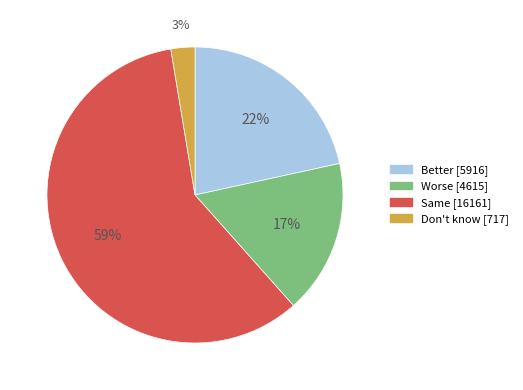

The Same slice represents 59% of the pie. True or false?

True